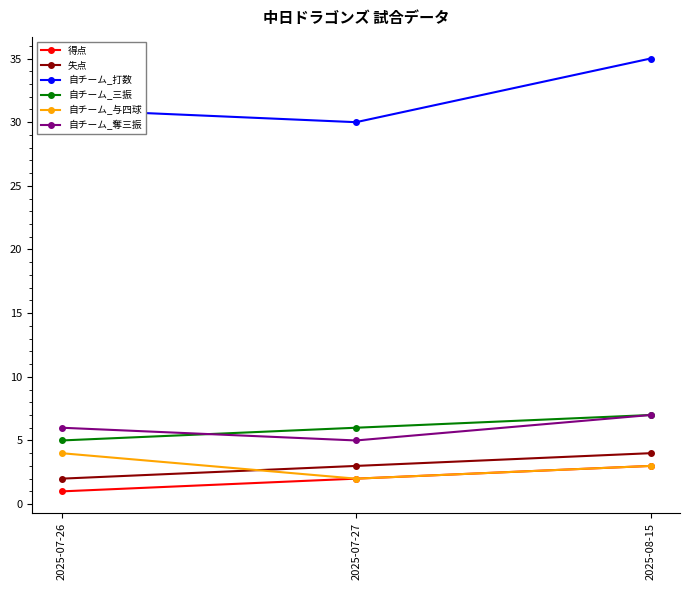

What are all the series names shown in the legend?

得点, 失点, 自チーム_打数, 自チーム_三振, 自チーム_与四球, 自チーム_奪三振